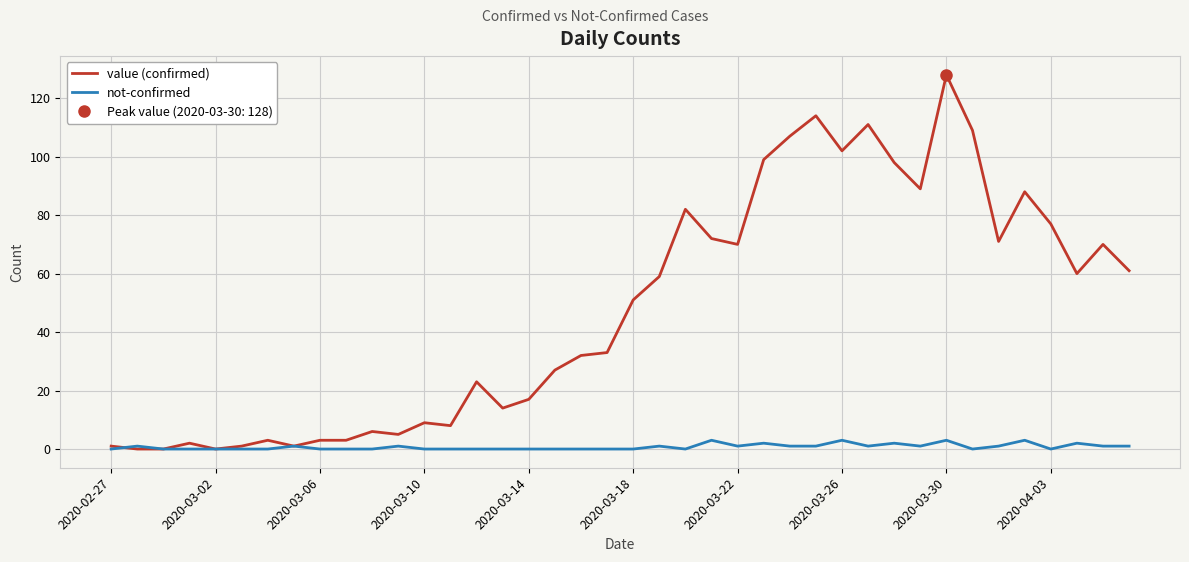

At which label does value (confirmed) reach its peak?

2020-03-30